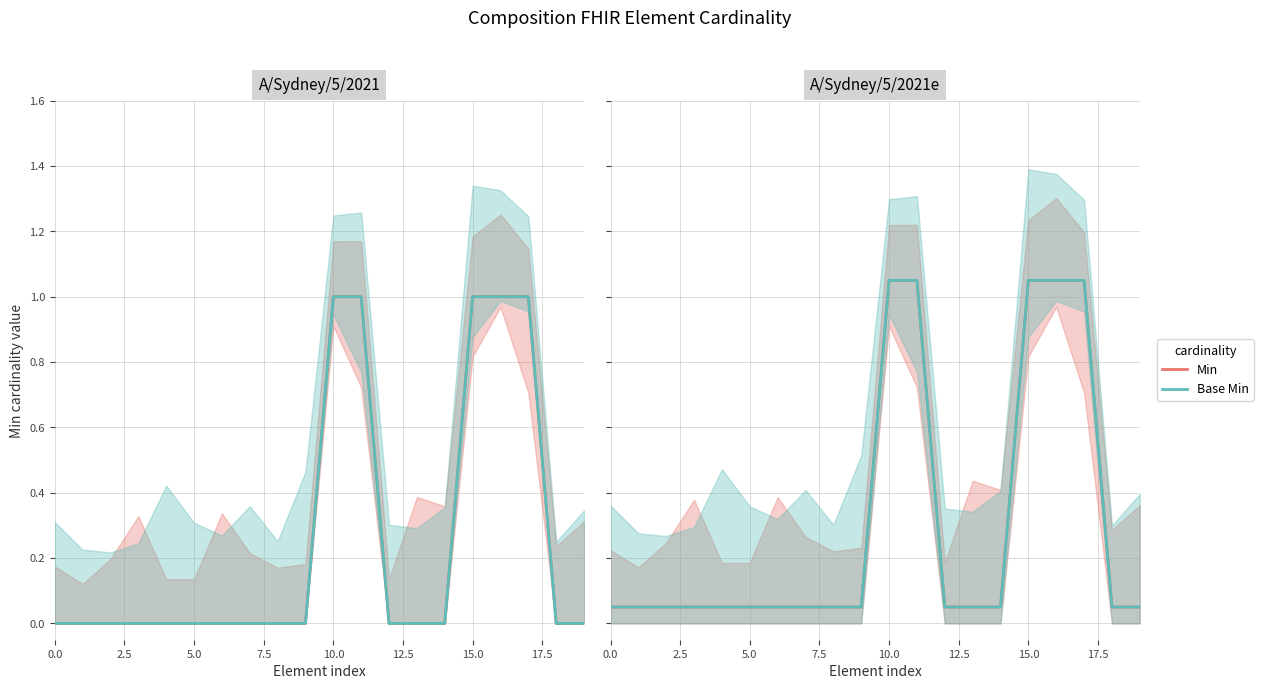

What is the value of the Base Min point at the 2nd from the left?

0.1